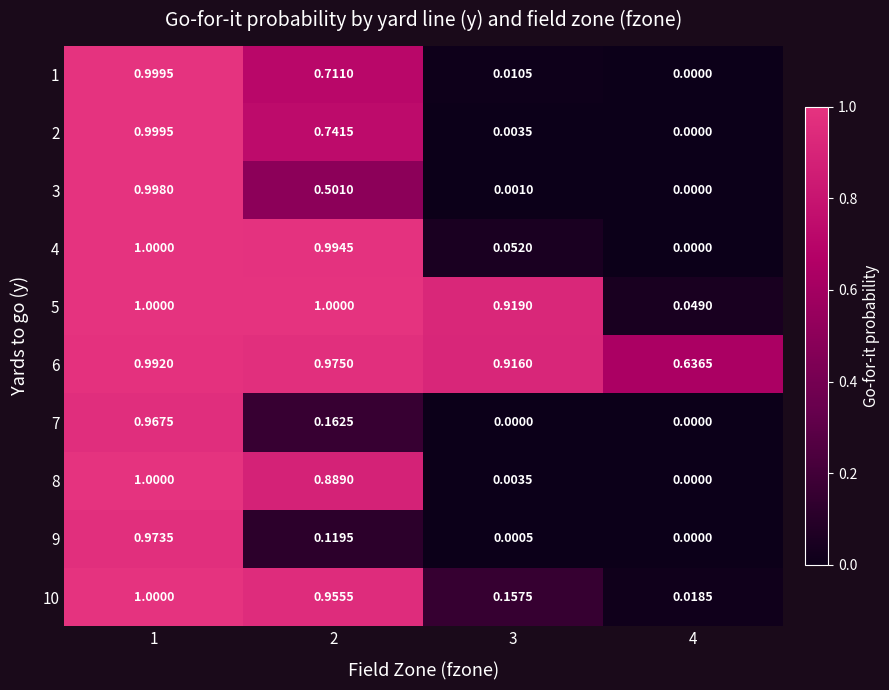

List the series in order of their peak value, lowest first.

7, 9, 6, 3, 1, 2, 4, 5, 8, 10